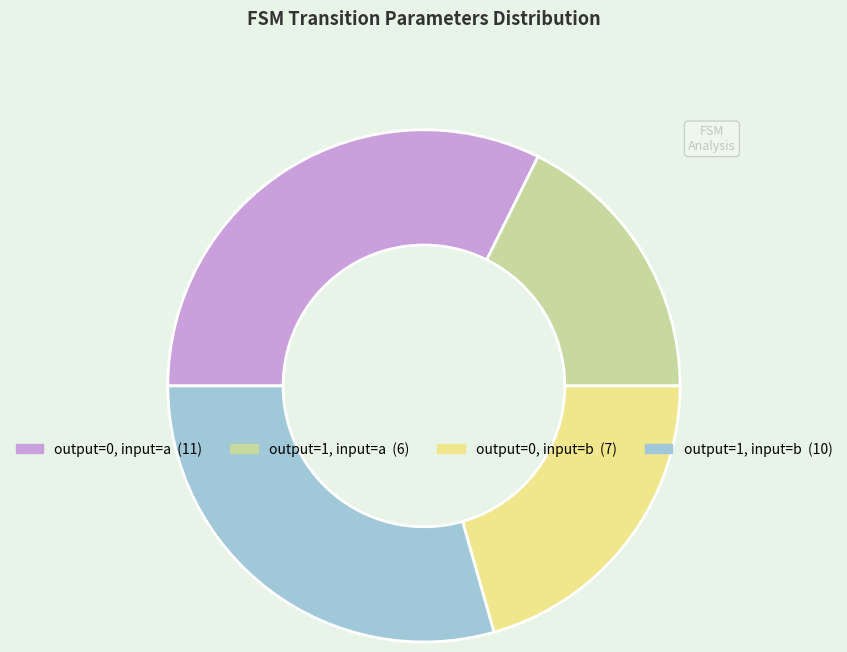

Count the number of slices in the pie.

4